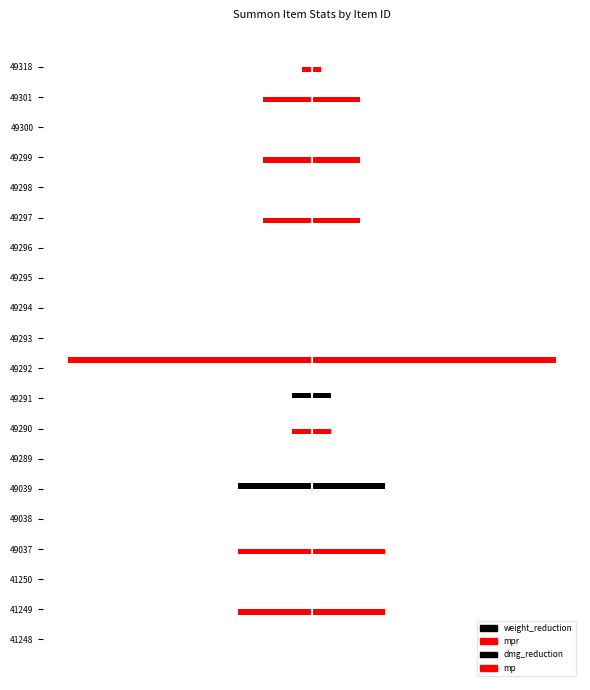

What is the lowest value of the weight_reduction (left) series?

0.2